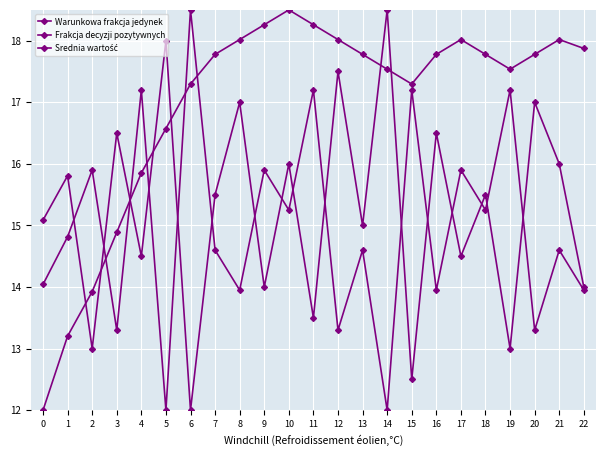

Rank the series at 19 from lowest to highest value.

Warunkowa frakcja jedynek, Frakcja decyzji pozytywnych, Srednia wartość